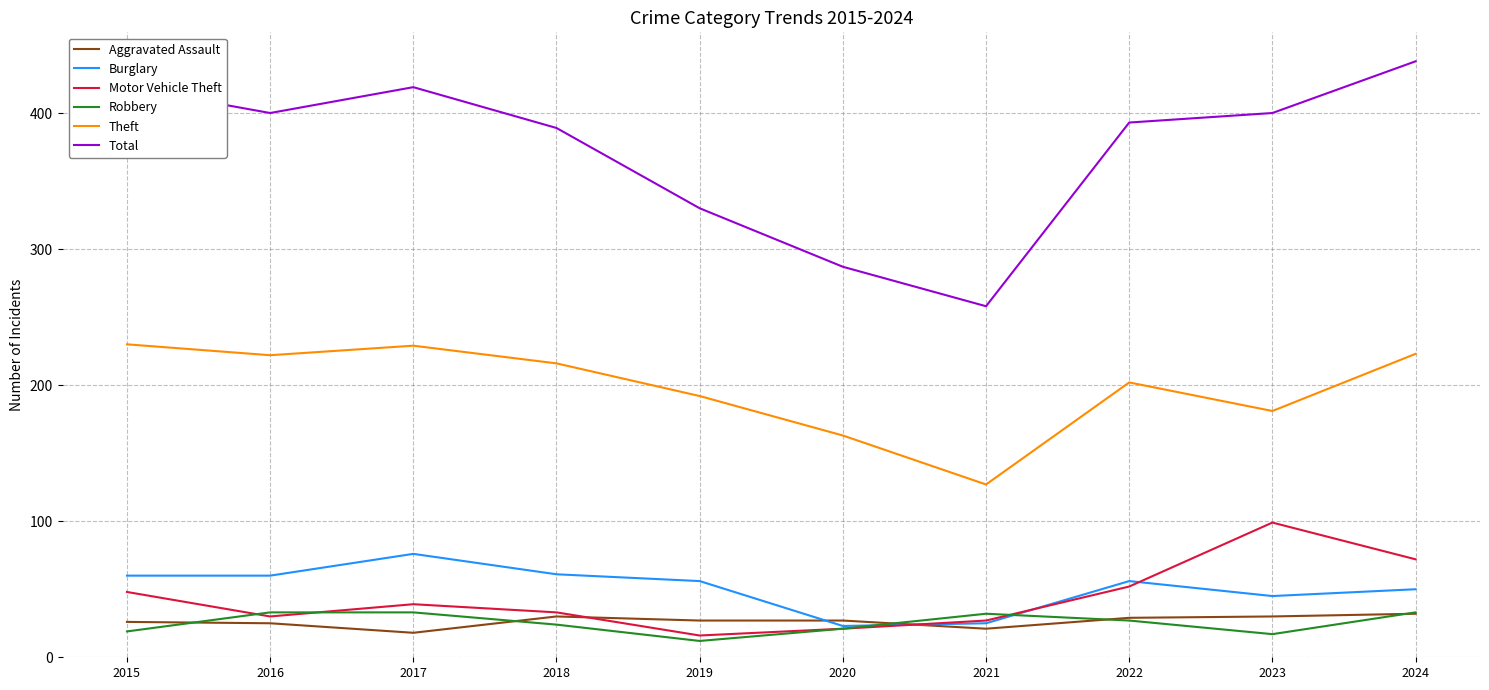

True or false: Total and Theft intersect in this chart.

False